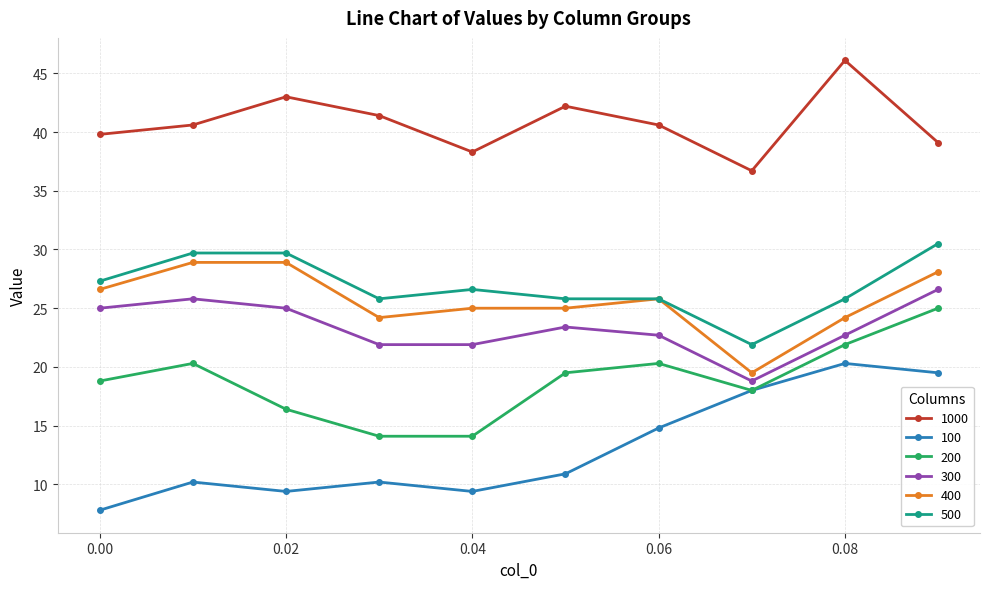

How many interior local peaks does the 300 series have?

2